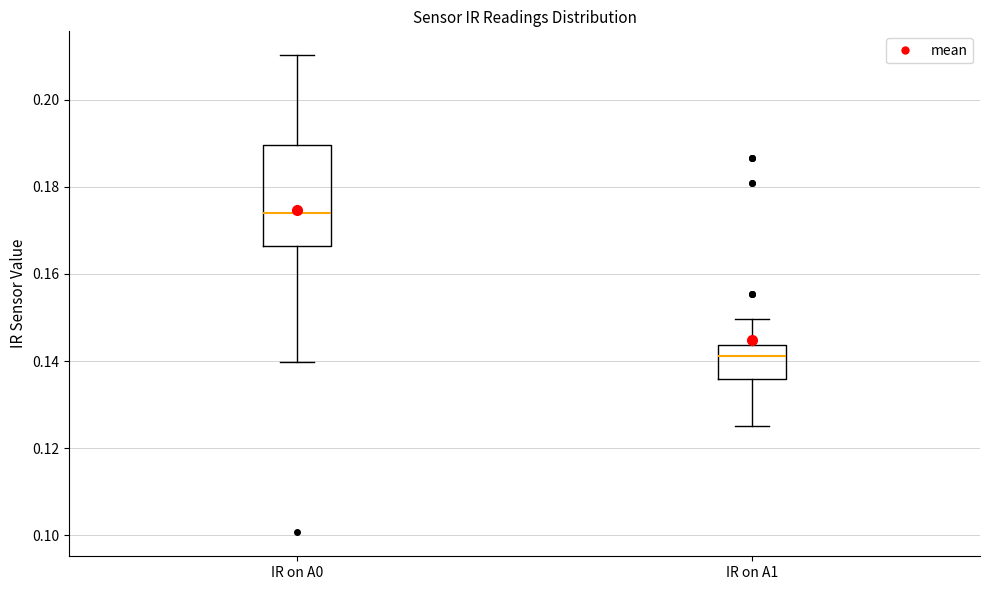

Comparing the boxes themselves (not the whiskers), which one is the tallest?

IR on A0